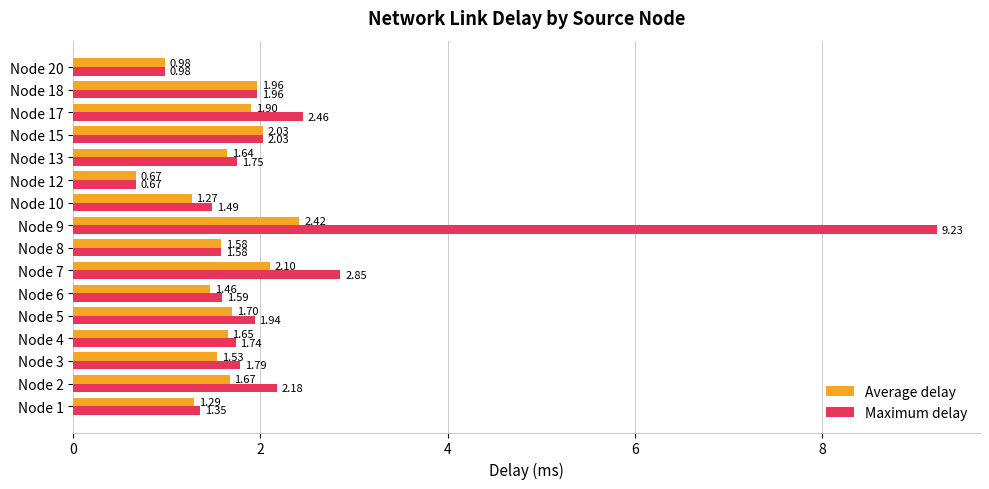

At how many categories does at least one series exceed 7?

1